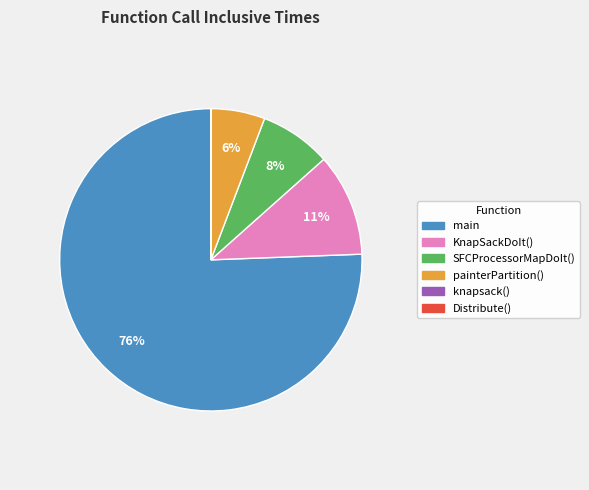

To the nearest percent, what portion does painterPartition() represent?

6%